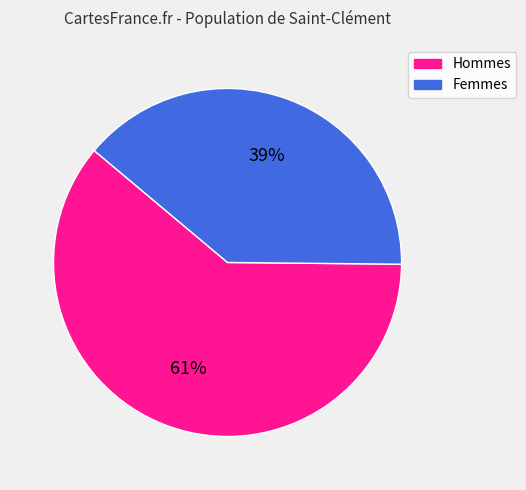

Does any single category account for the majority?

Yes